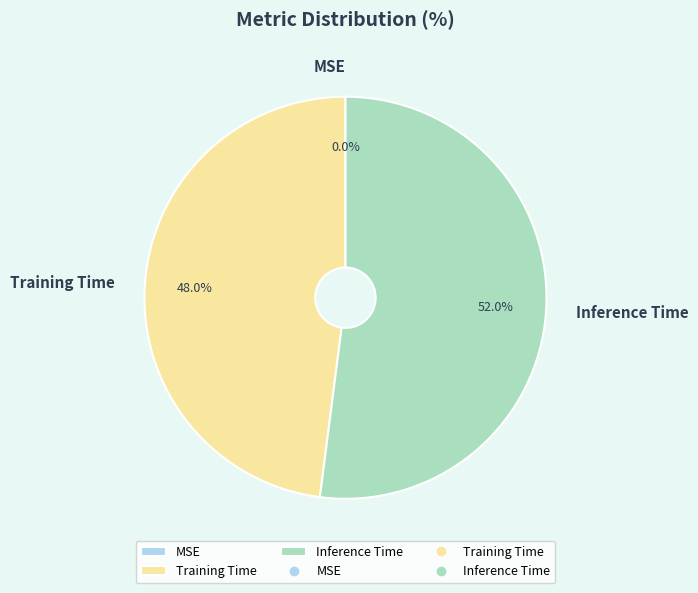

Between Training Time and Inference Time, which is larger?

Inference Time